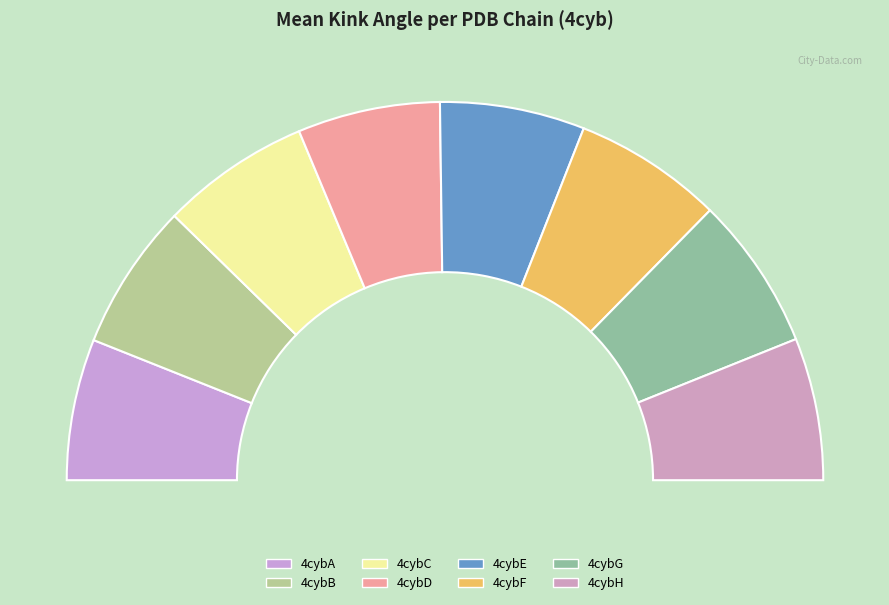

Is there any slice that represents more than half of the pie?

No